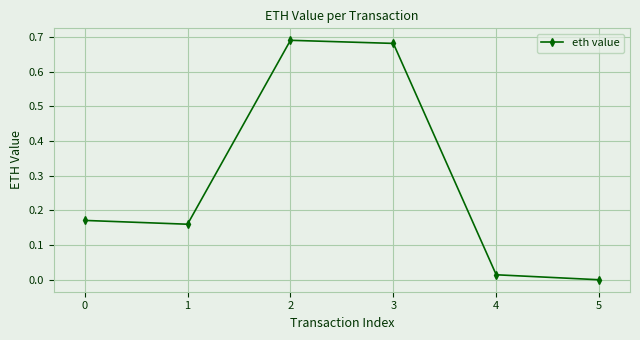

True or false: there are more than 1 points higher than both neighbors.

False